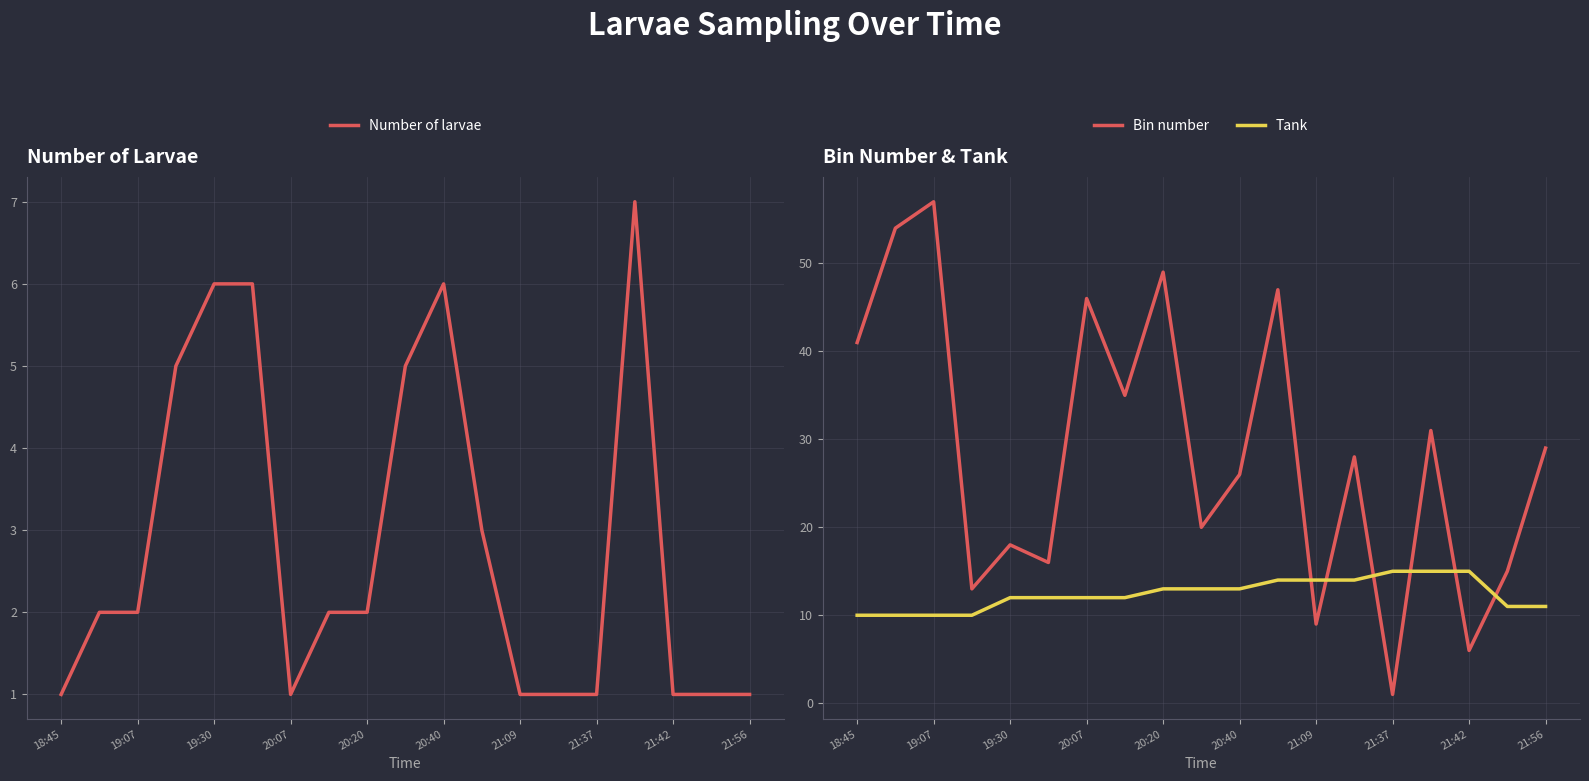

Which series has the largest range (max minus min)?

Bin number